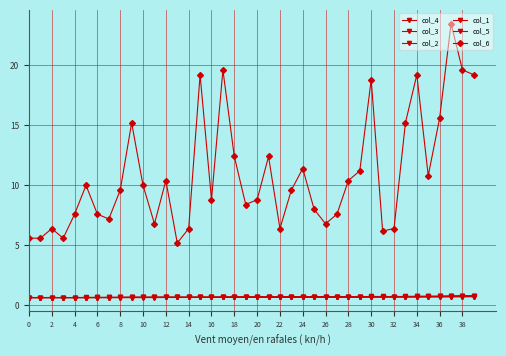

How many lines are shown in the chart?

6